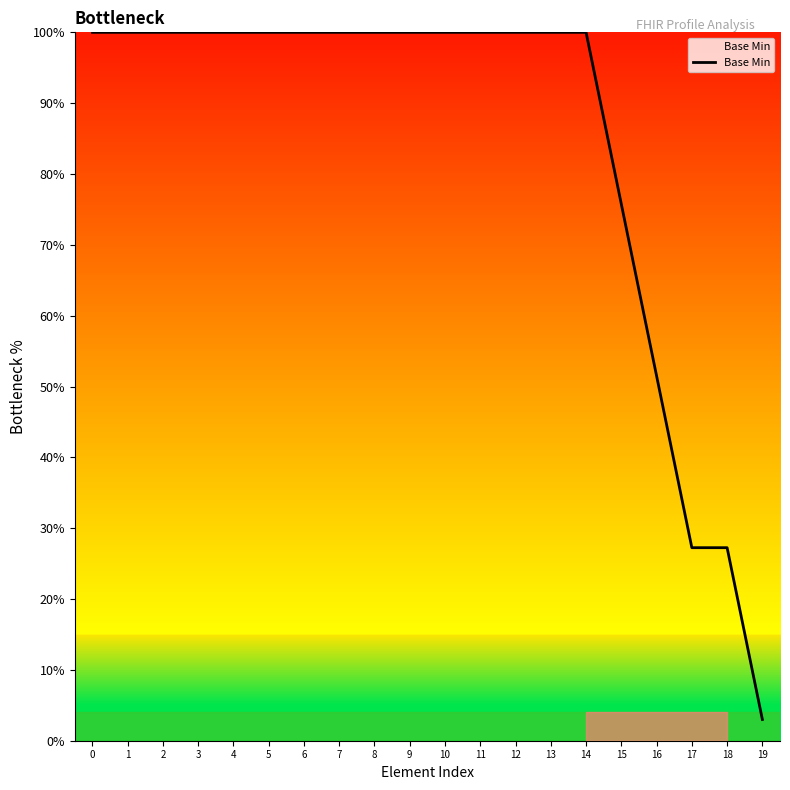

At which category does the chart reach its minimum across all series?

19